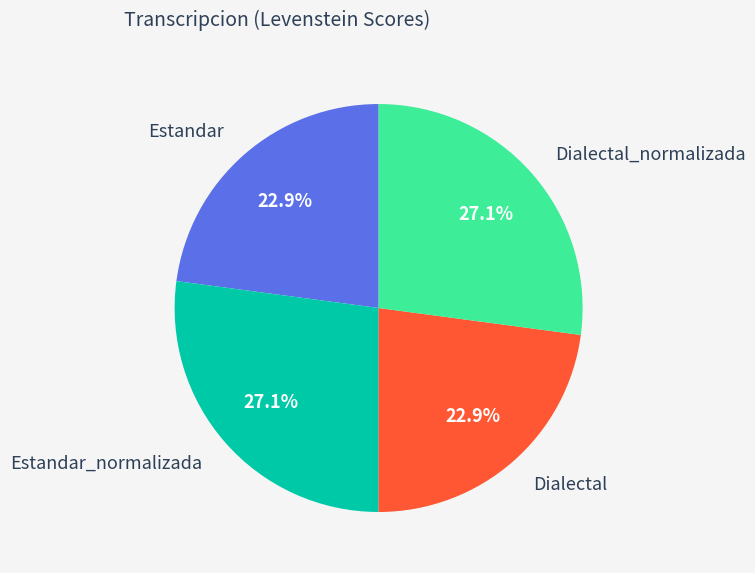

Approximately how many times larger is the value at Dialectal compared to Estandar_normalizada?

0.8